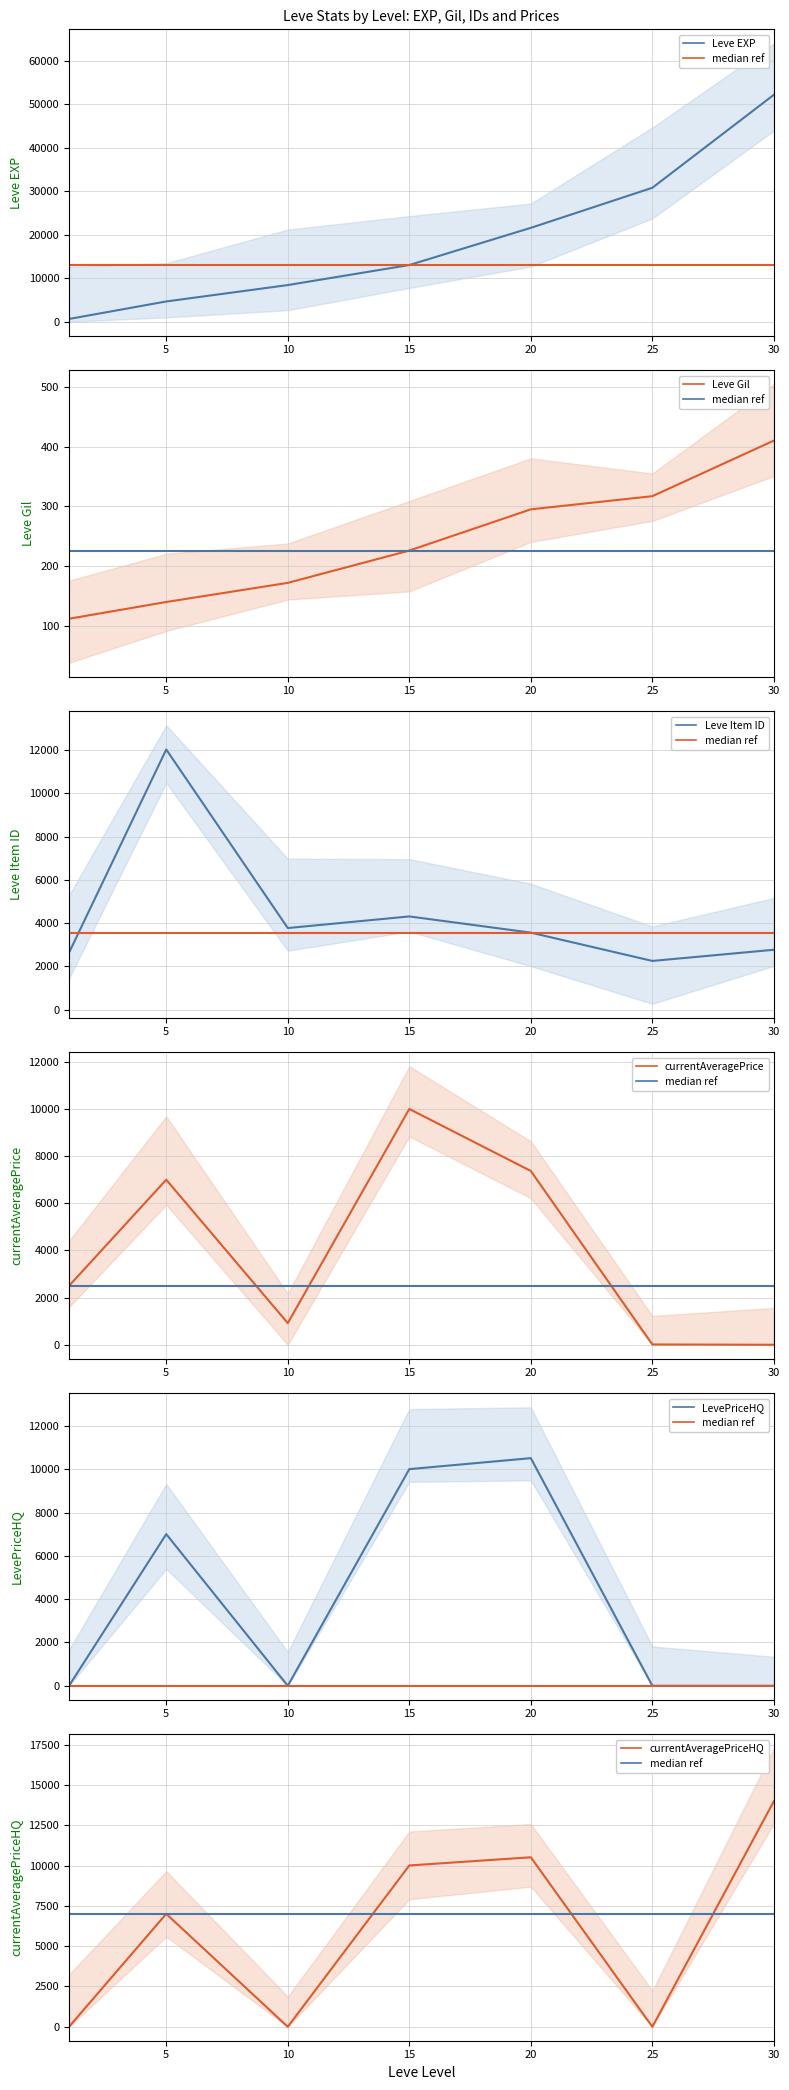

What is the sum of all Leve EXP values?

131400